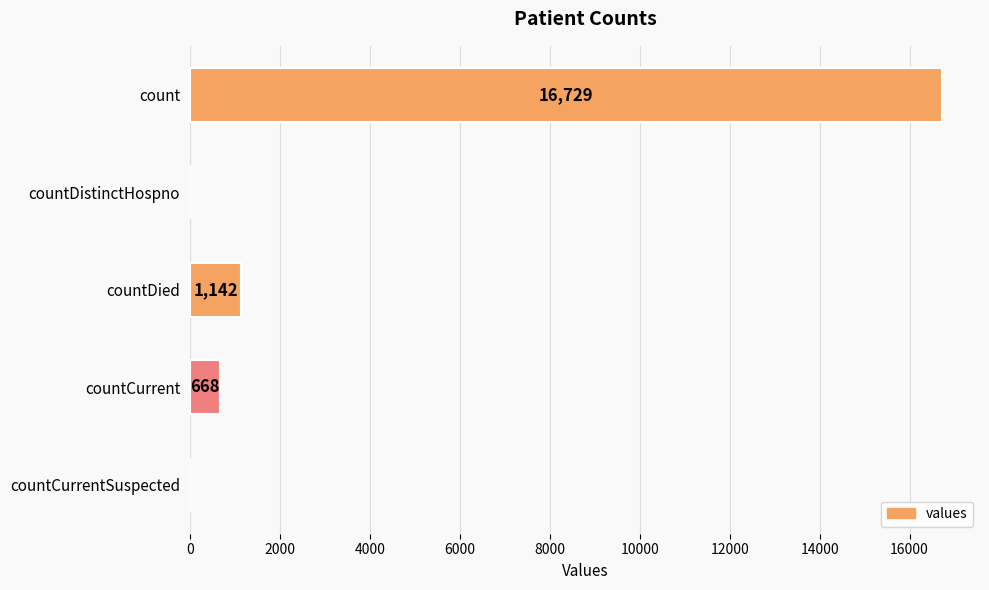

What is the sum of all values?

18539